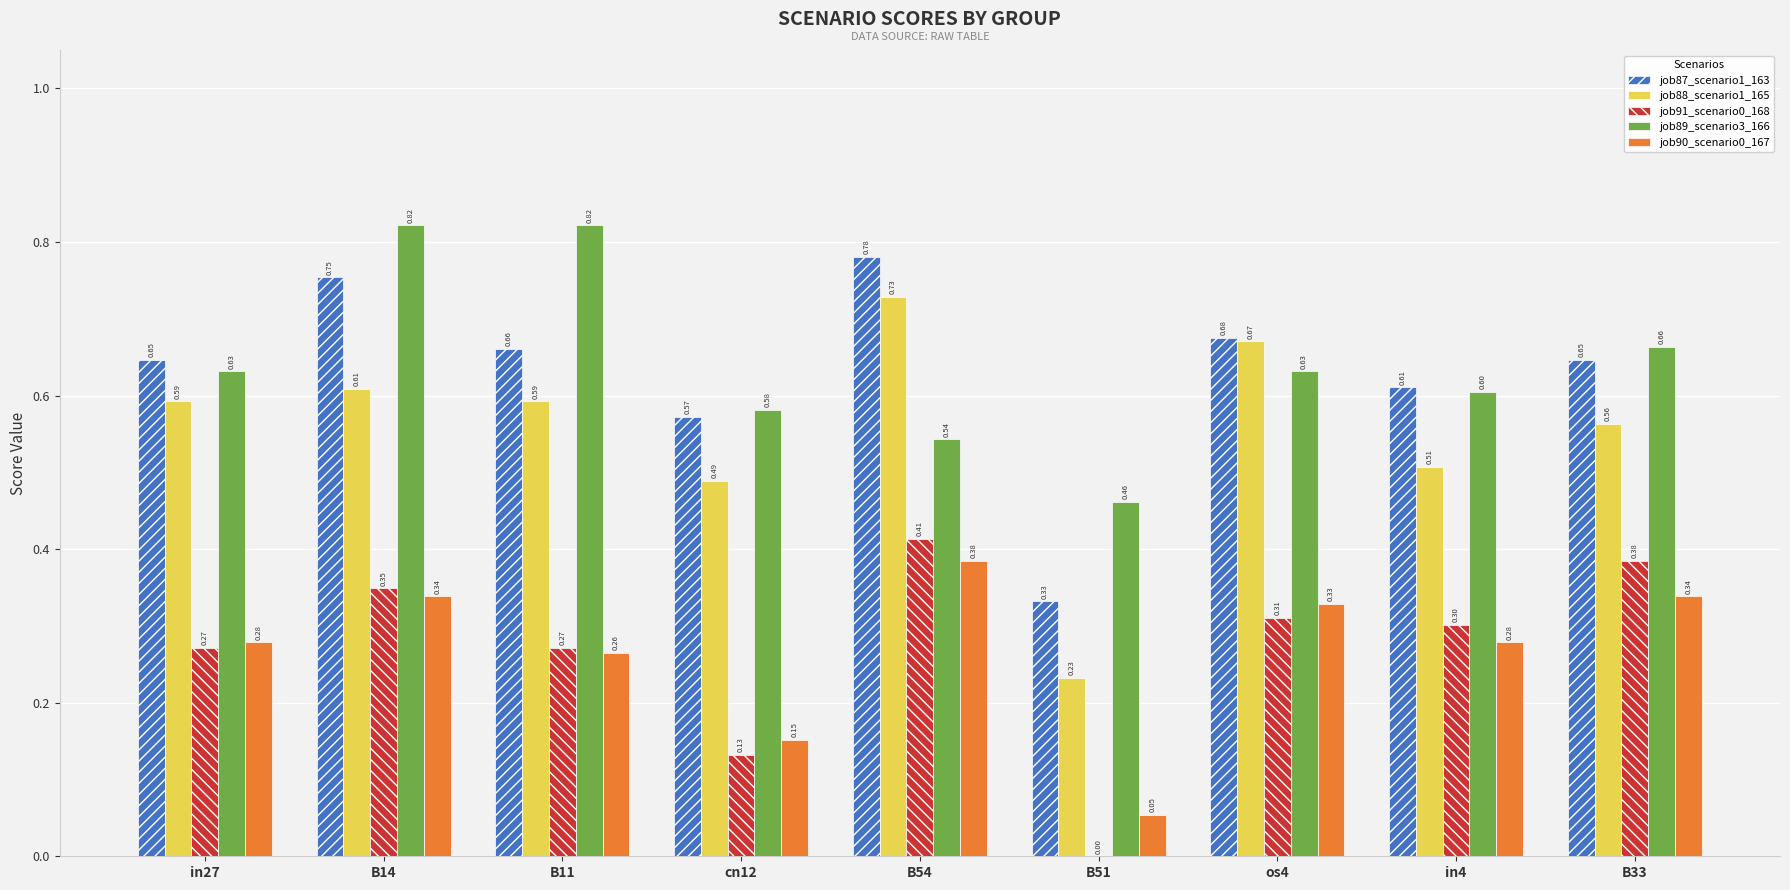

What is the sum of all job90_scenario0_167 values?

2.4